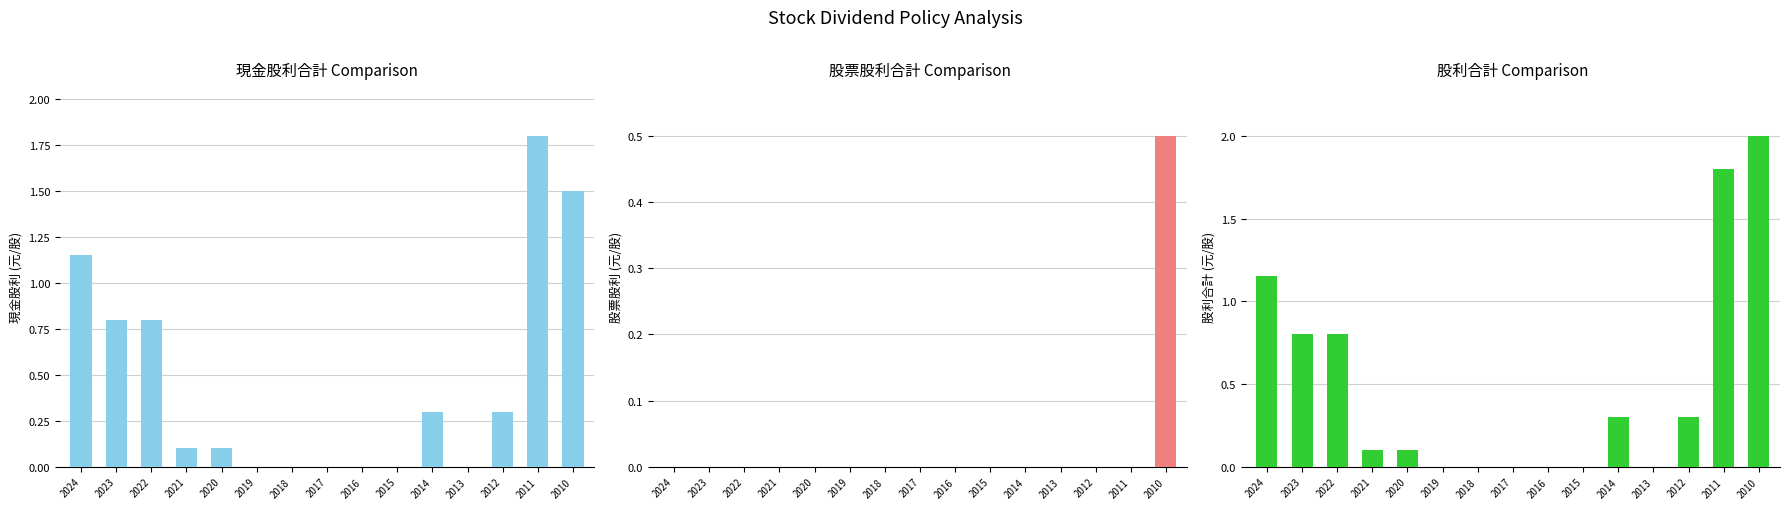

How many data points in 現金股利合計 are above 0?

9